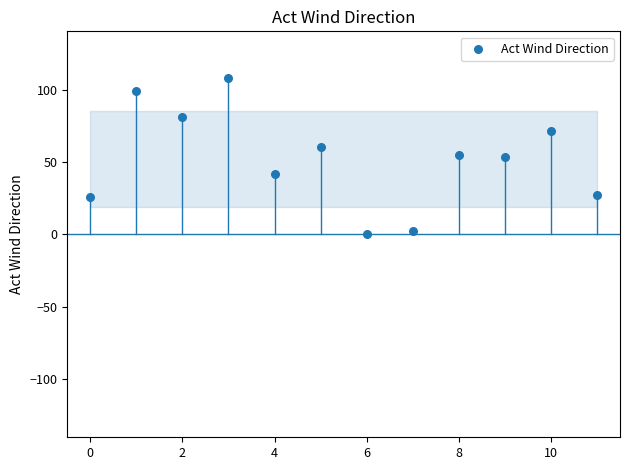

What is the average Y value?

52.0